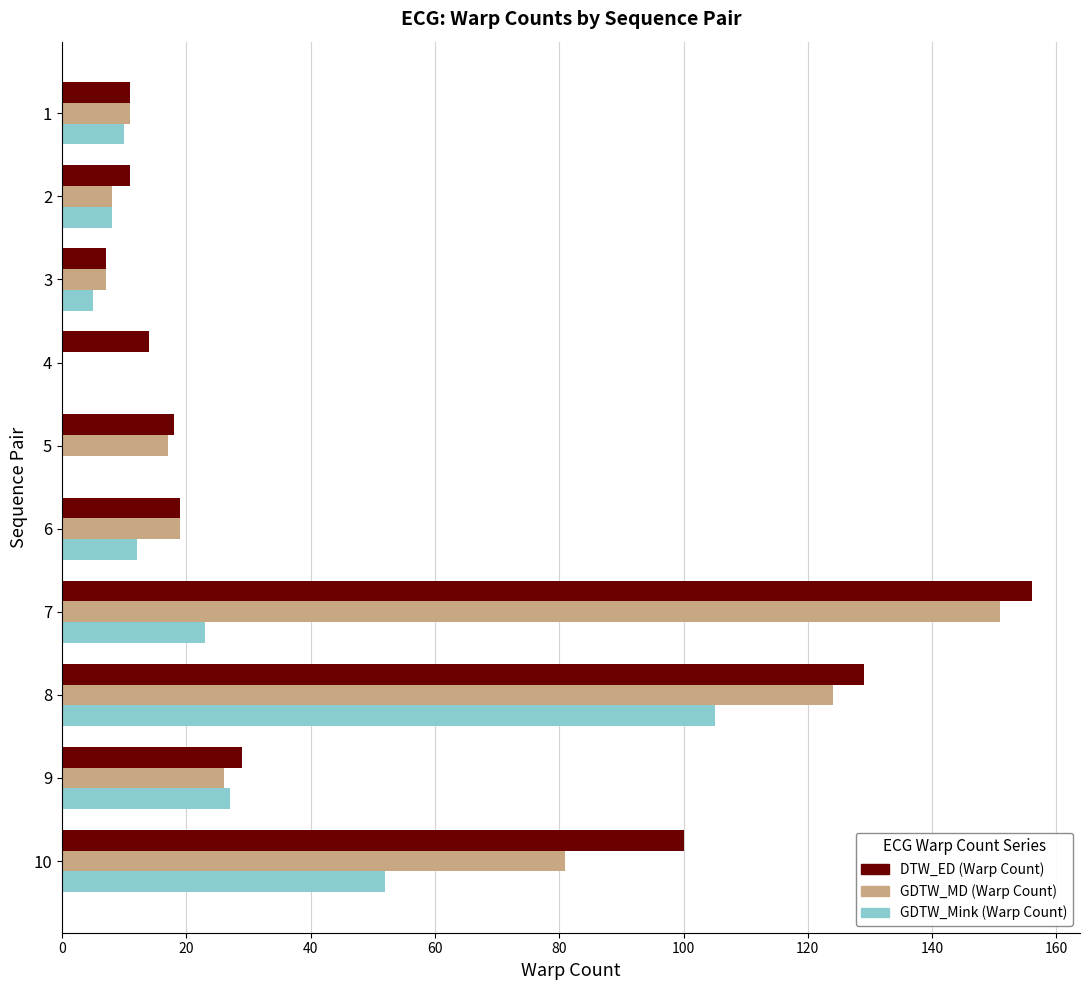

What is the sum of all GDTW_Mink (Warp Count) values?

242